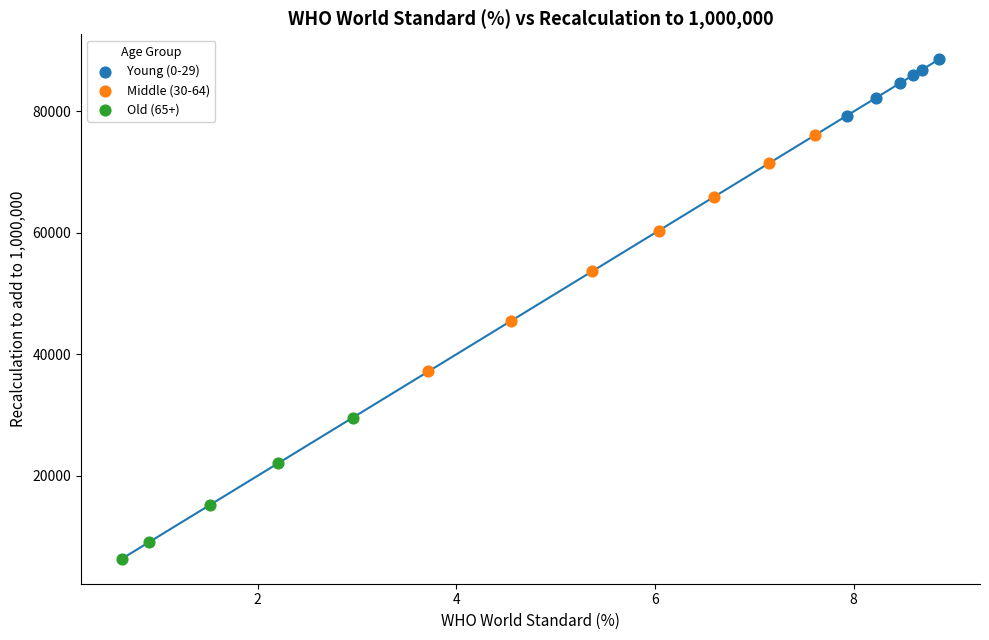

Which series contains the highest Y value?

Young (0-29)